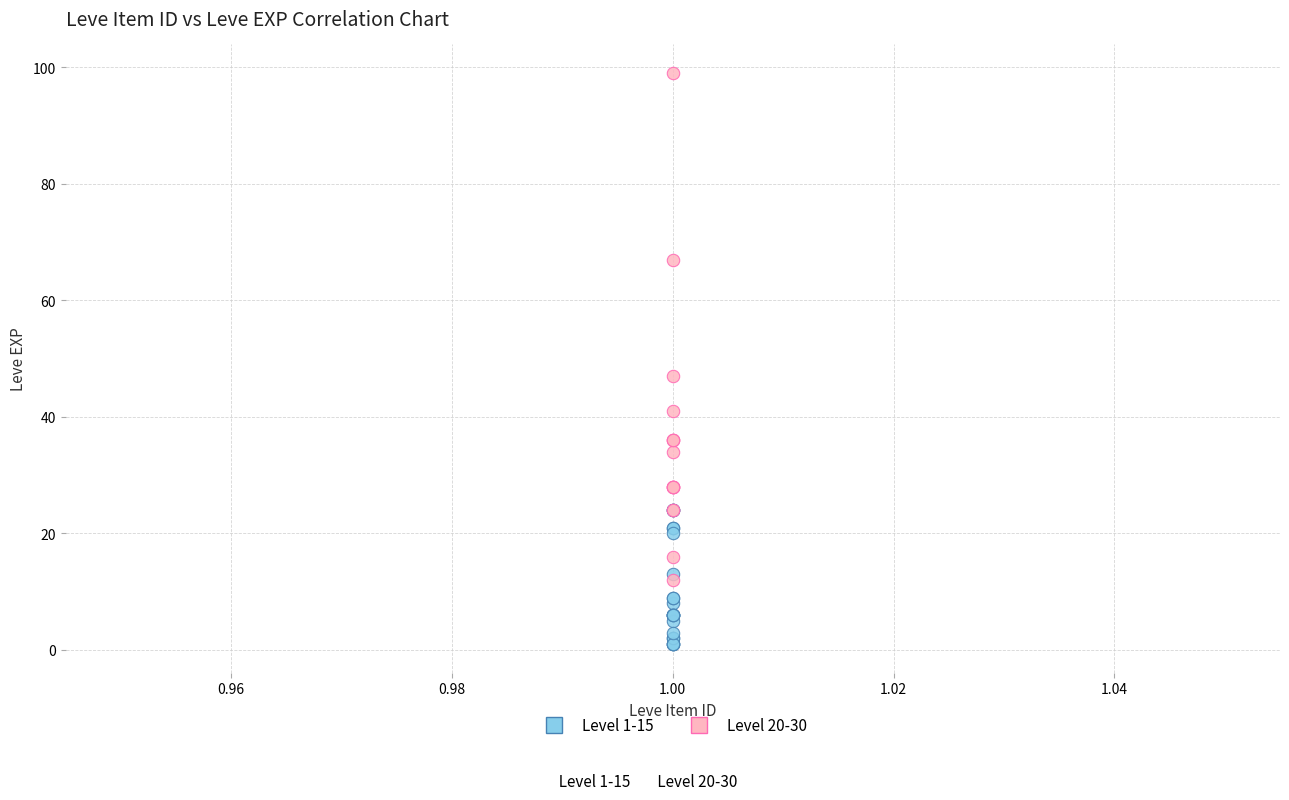

Which series reaches the maximum Y coordinate?

Level 20-30